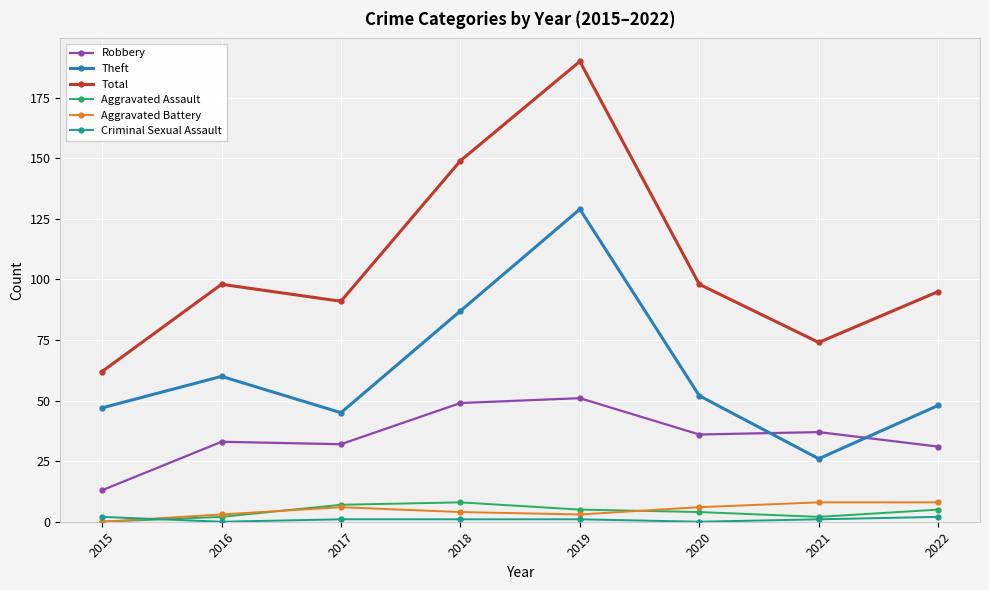

Is it true that Aggravated Assault equals 5 at 2022?

True